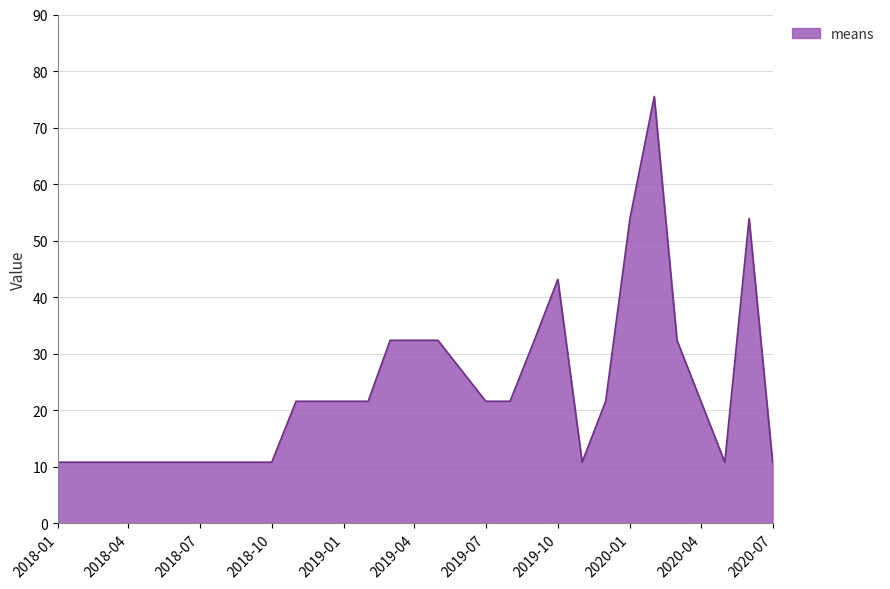

What is the minimum value shown in the chart?

10.8